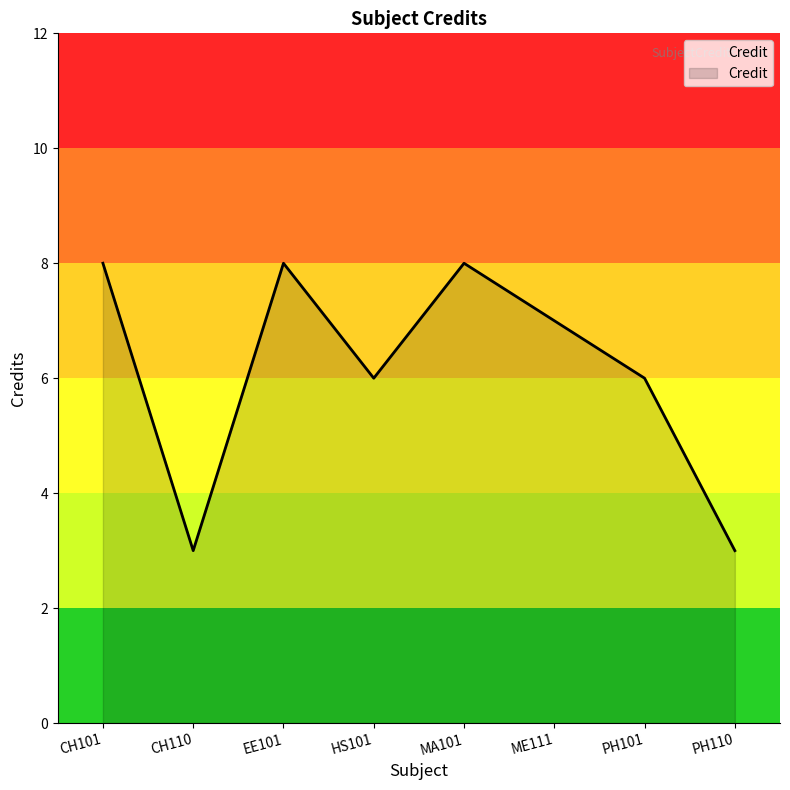

Reading right to left, what are all the values shown in this chart?

PH110=3	PH101=6	ME111=7	MA101=8	HS101=6	EE101=8	CH110=3	CH101=8